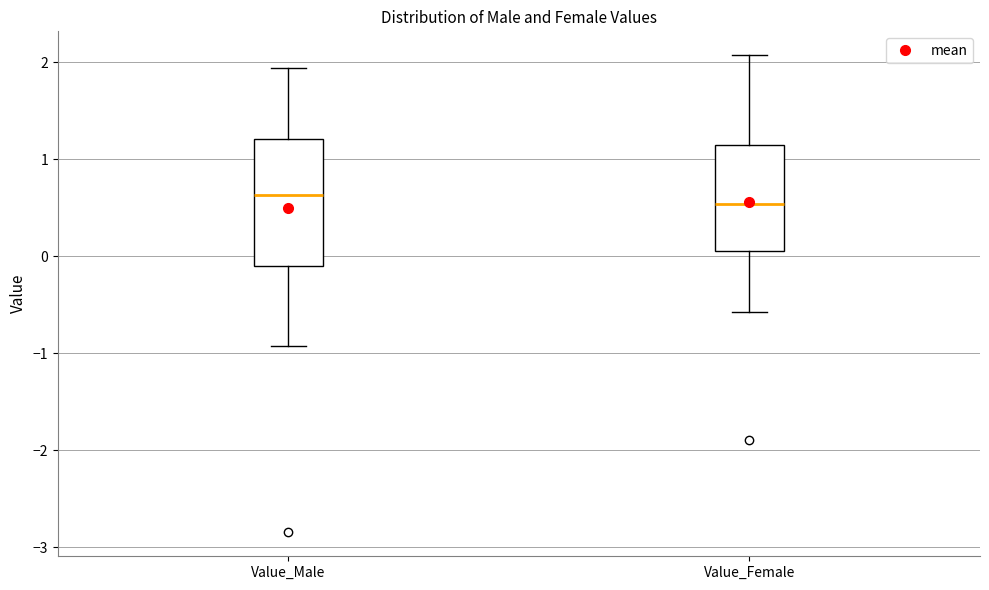

Where does the median line of the box for Value_Female sit on the y-axis? The values are not printed on the chart, so give them approximately, as read against the axis.

0.5